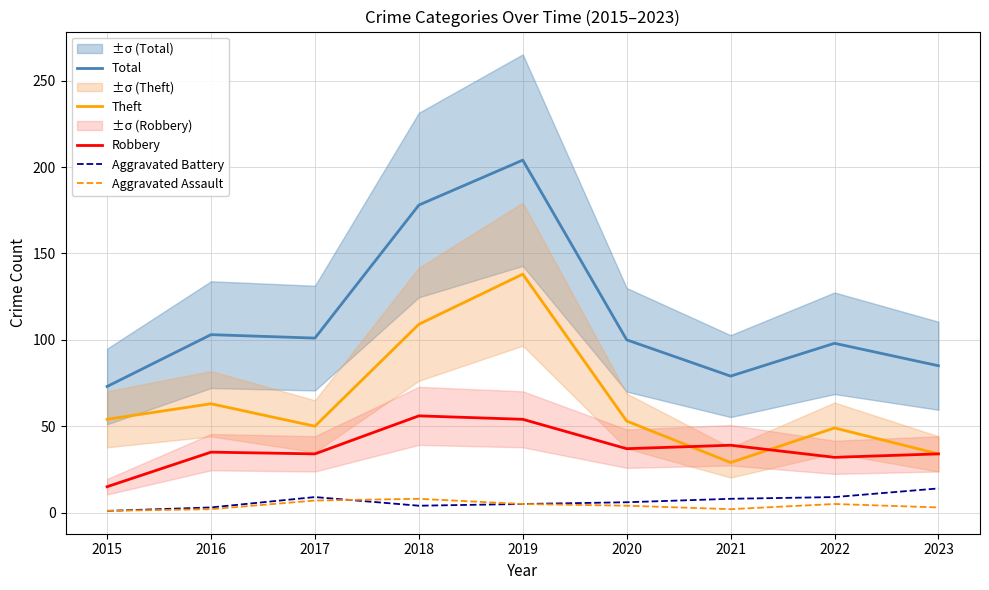

What is the total value across all series at 2015?

144